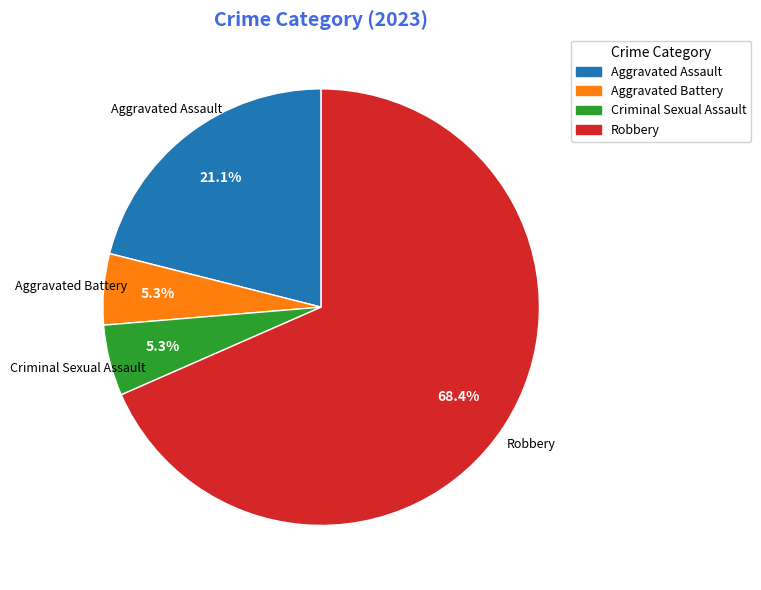

To the nearest percent, what percentage of the pie is Aggravated Battery?

5%